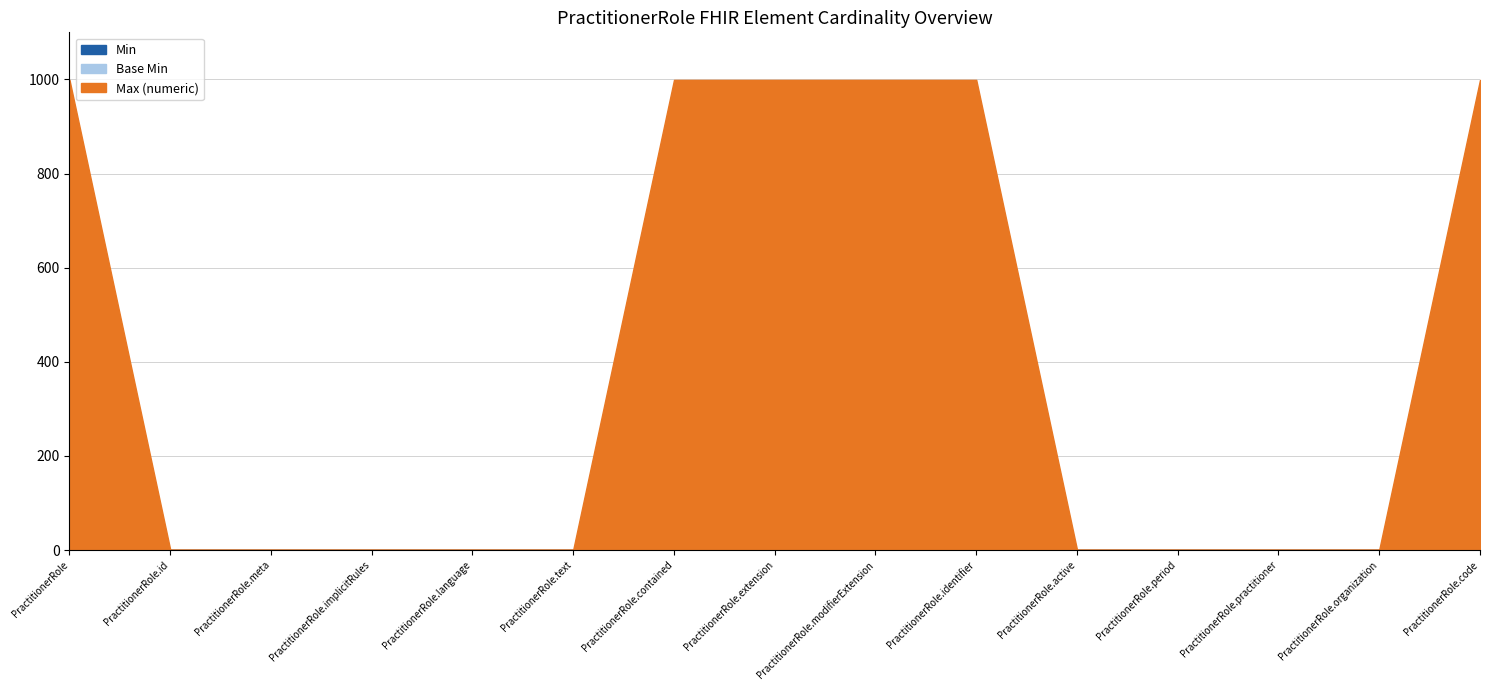

What is the difference between the highest and lowest values at PractitionerRole.modifierExtension?

999